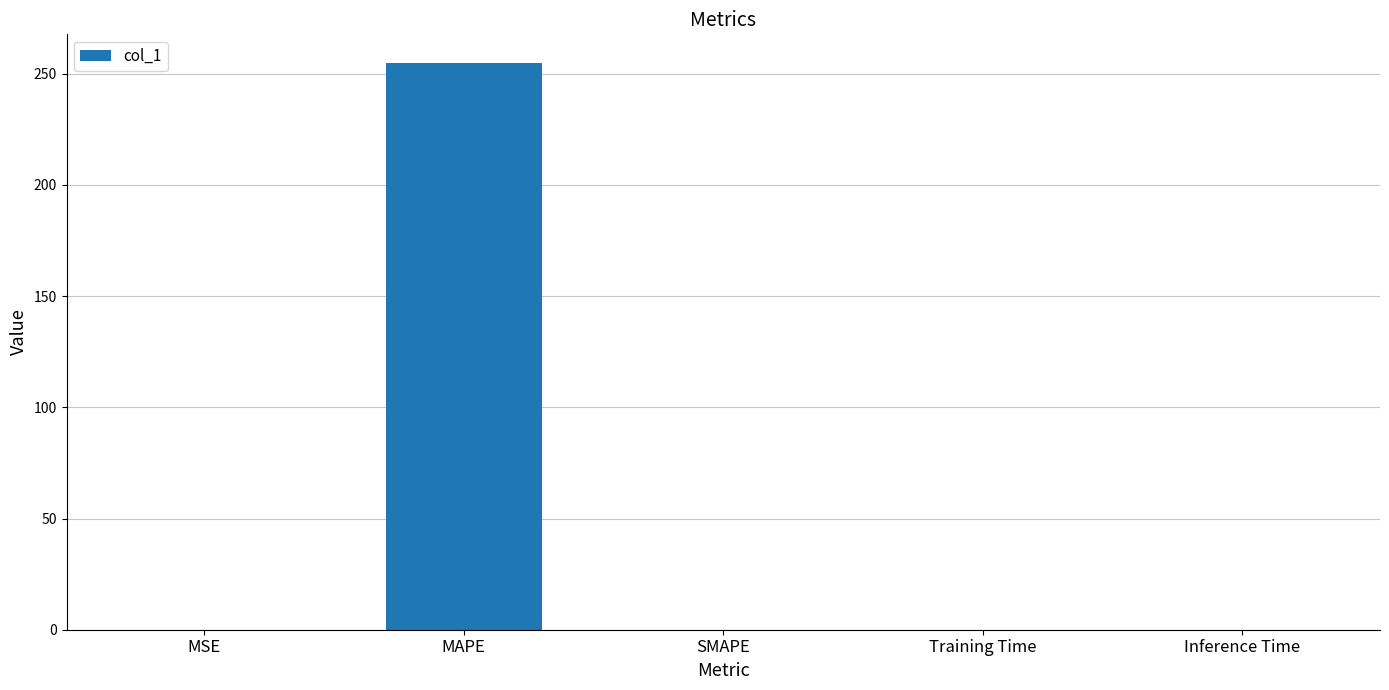

Is it true that the value at MAPE is 423.5?

False